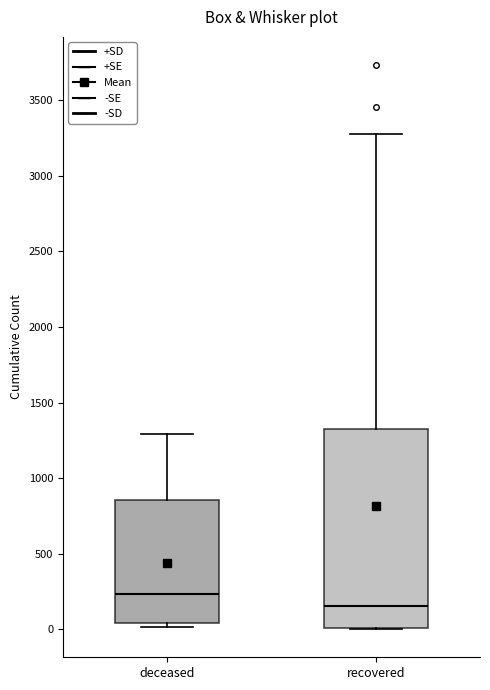

Which box's median line is the highest?

deceased